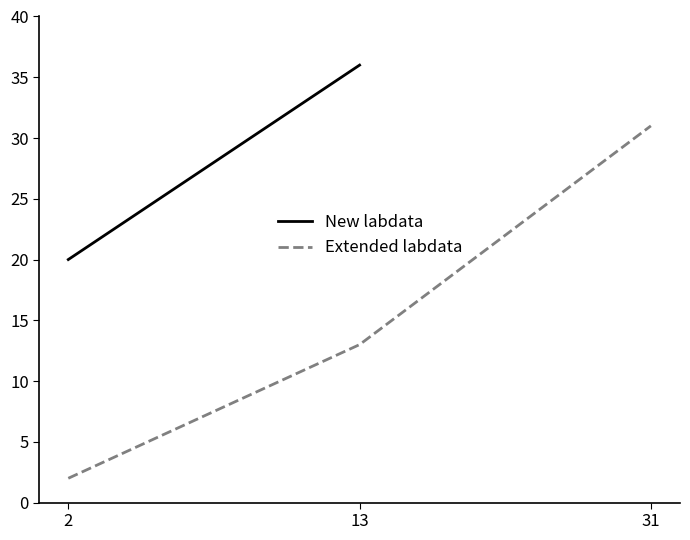

Which has a higher value, 13 or 2?

13